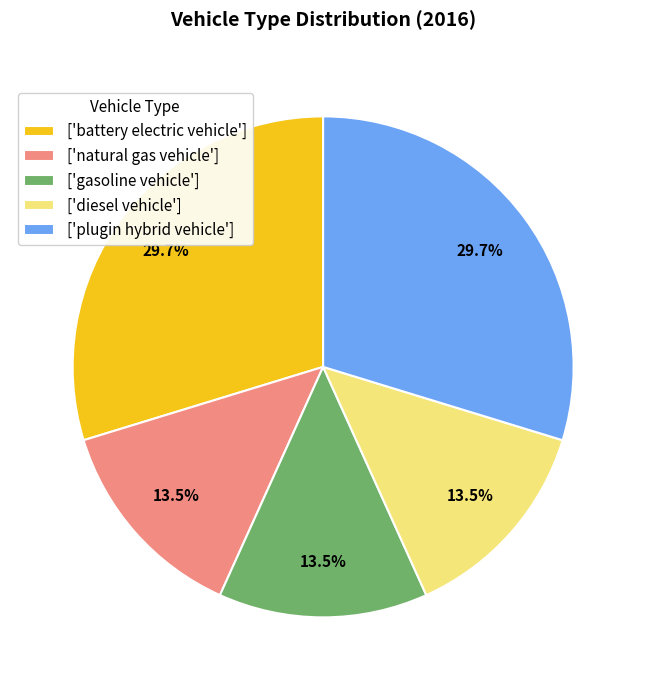

Is there any slice that represents more than half of the pie?

No